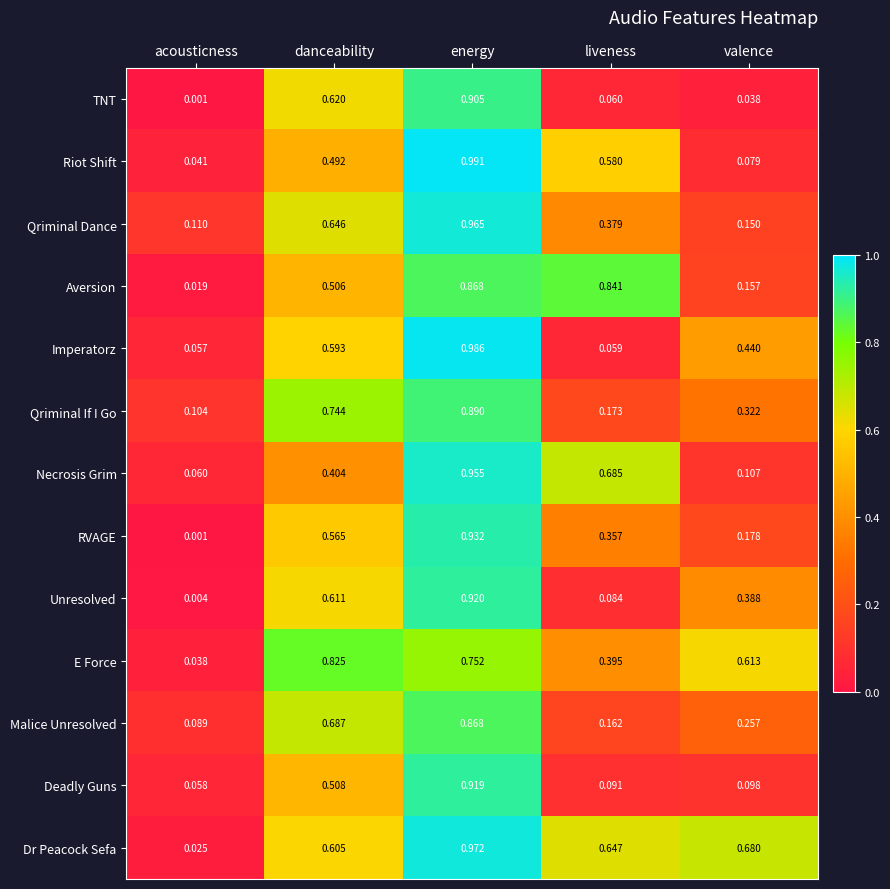

Which series has the widest spread of values?

Riot Shift